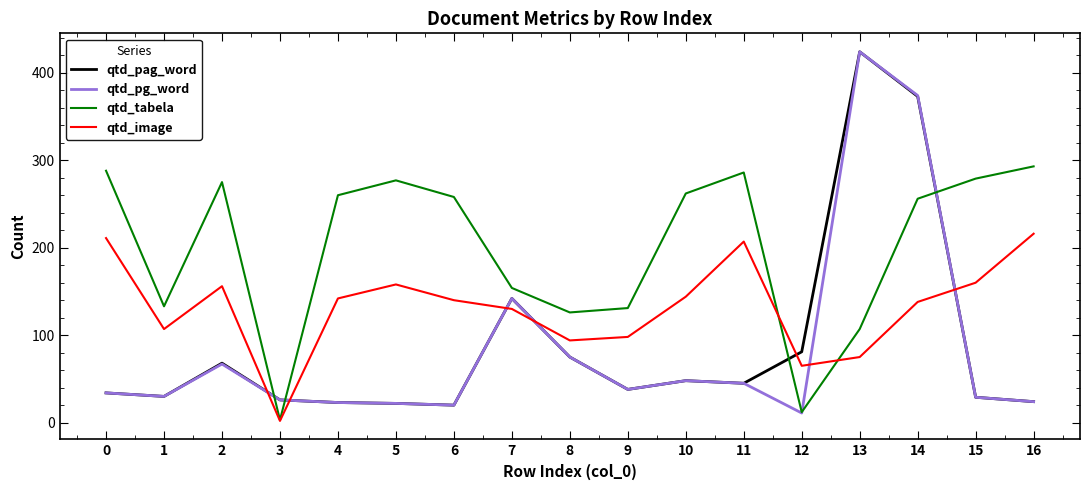

Which series has the largest range (max minus min)?

qtd_pg_word